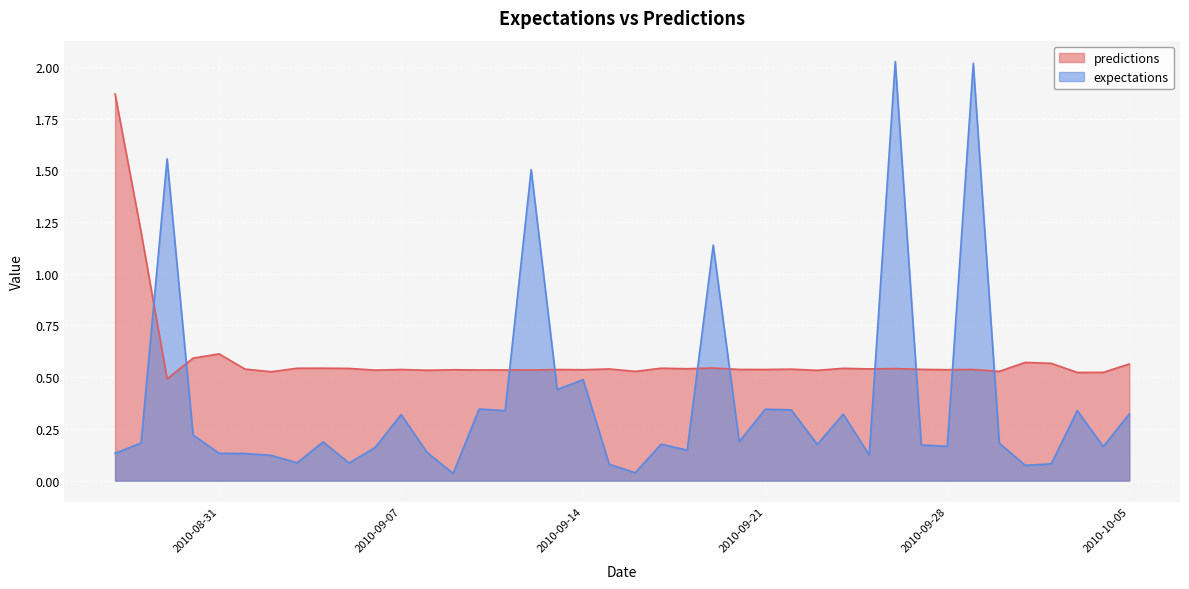

Which series has the largest total across all categories?

predictions